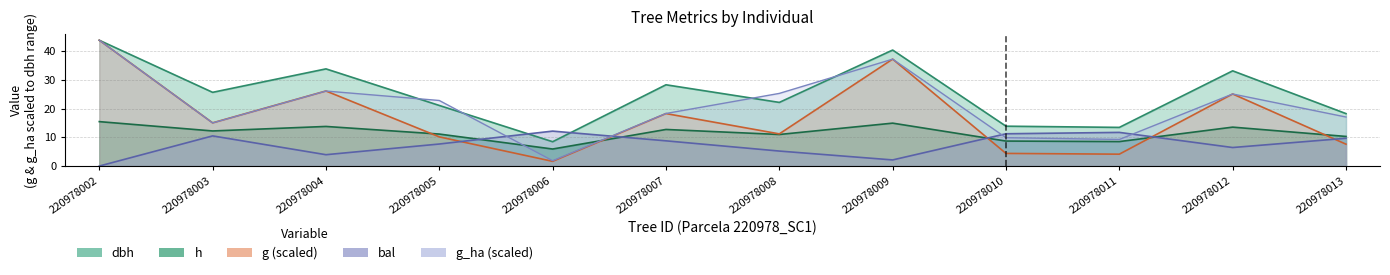

Read the bal value at 220978013.

9.7